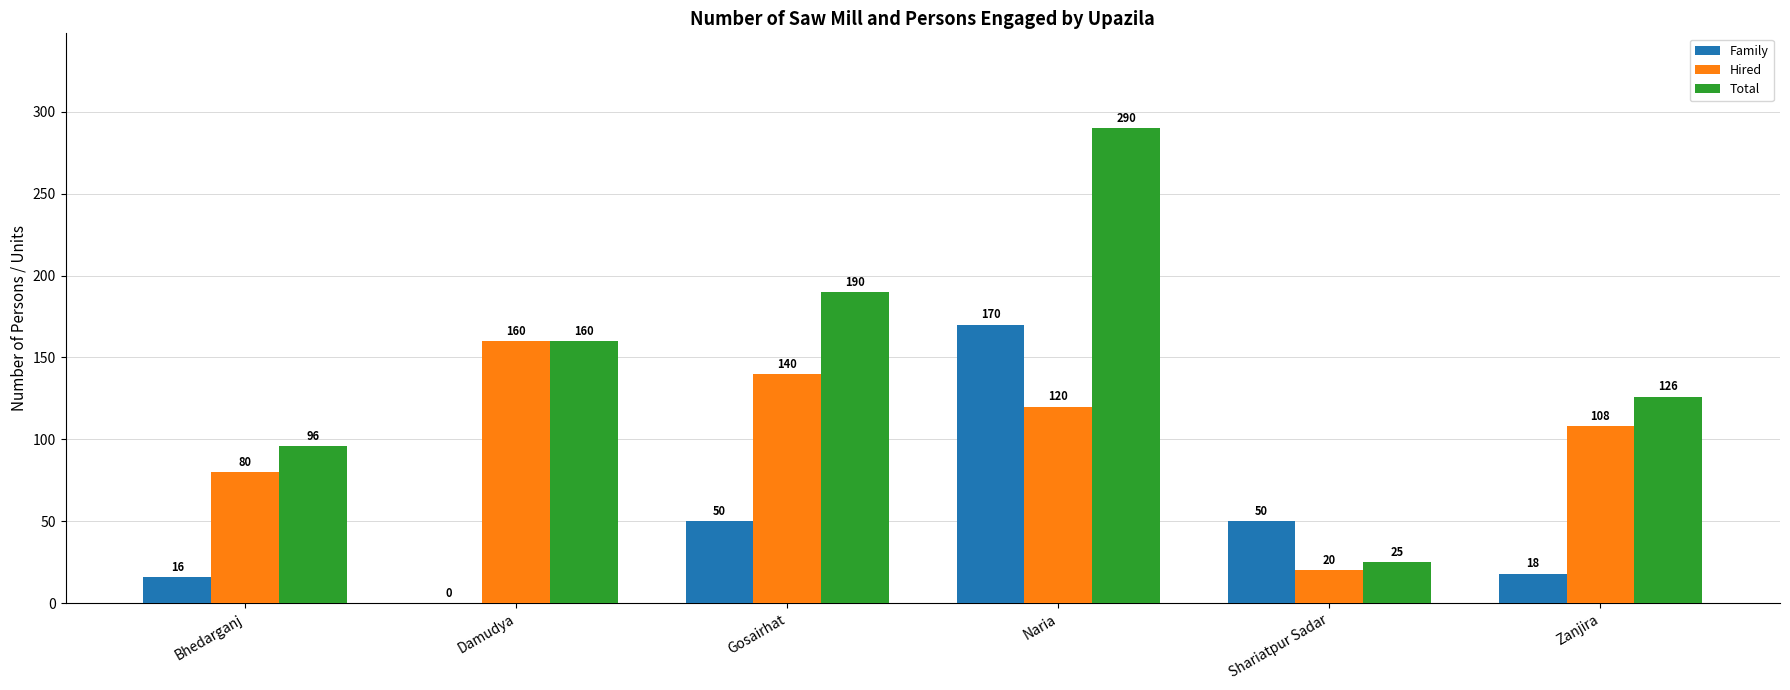

What is the difference between the Family values at Shariatpur Sadar and Zanjira?

32